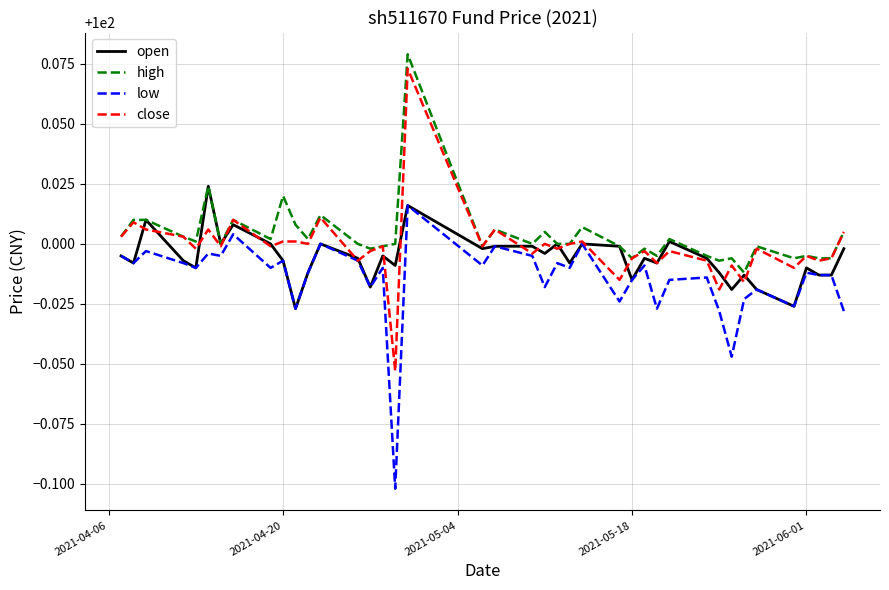

Which series has the widest spread of values?

close